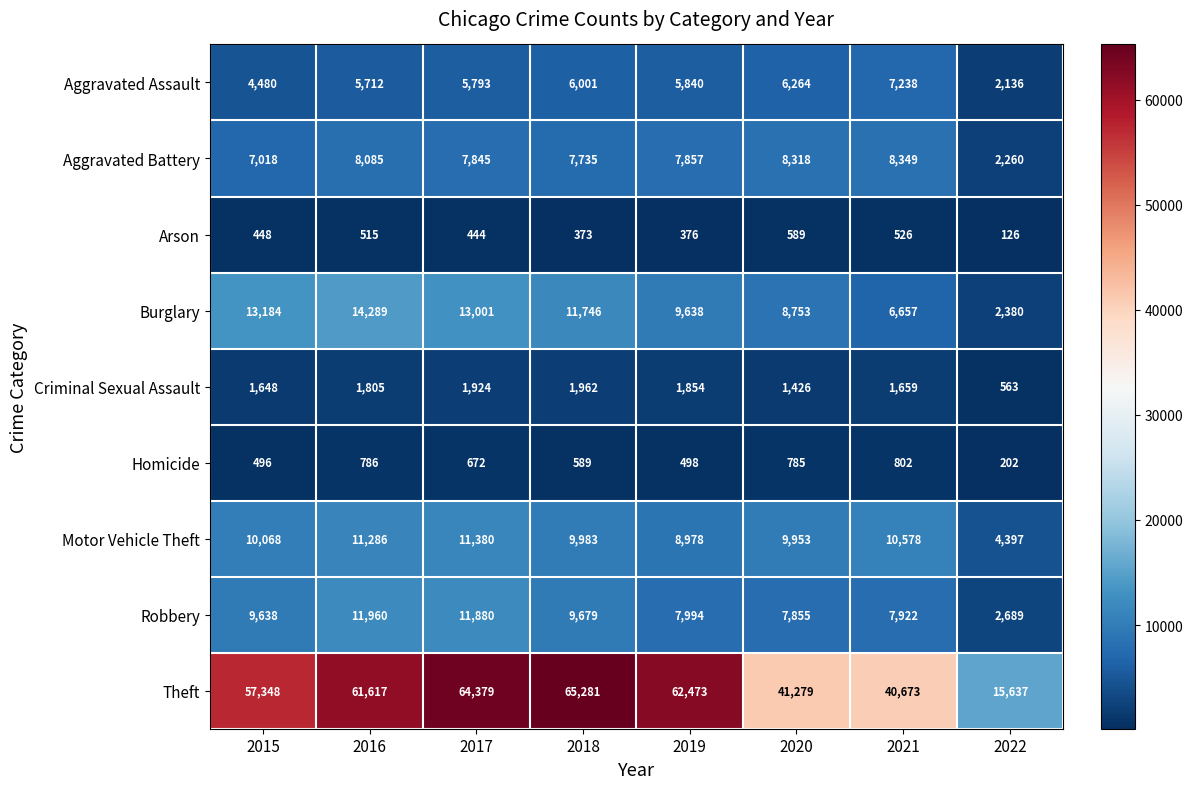

At which label does Aggravated Assault reach its peak?

2021